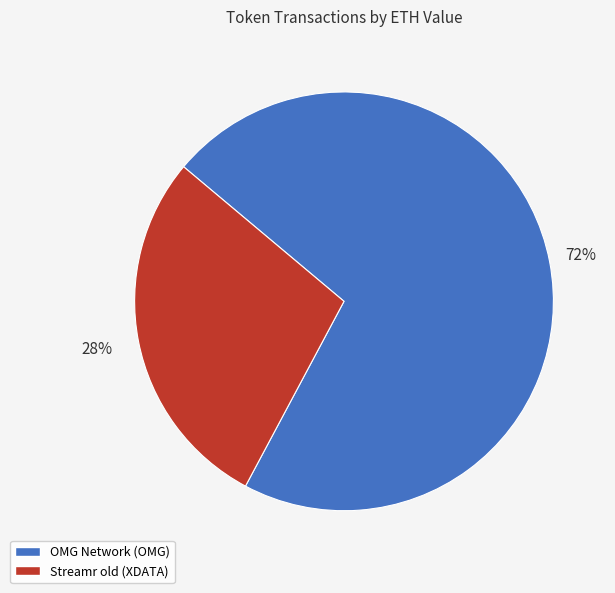

To the nearest percent, what is the average slice percentage?

50%